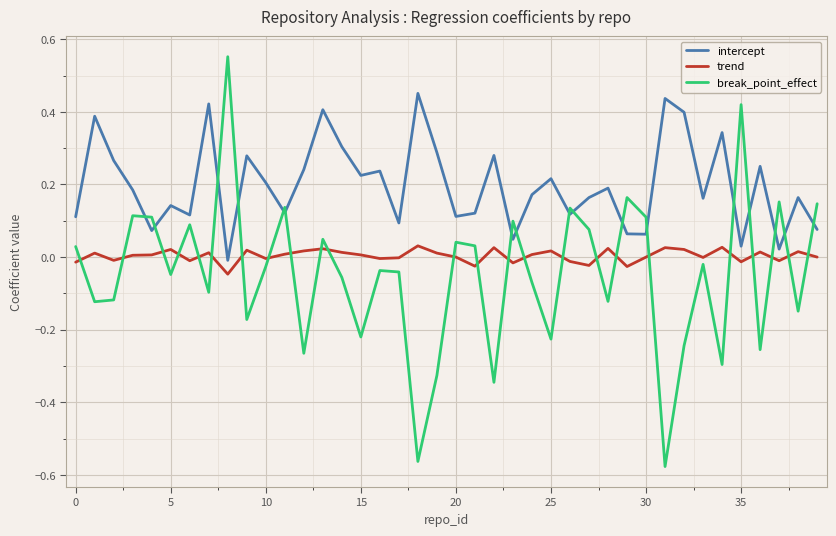

True or false: trend and intercept cross at least once.

False